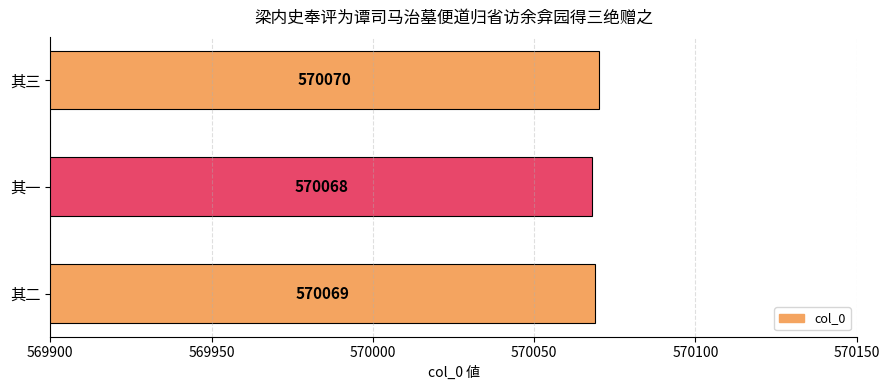

True or false: the data shows 796673 at 其二.

False